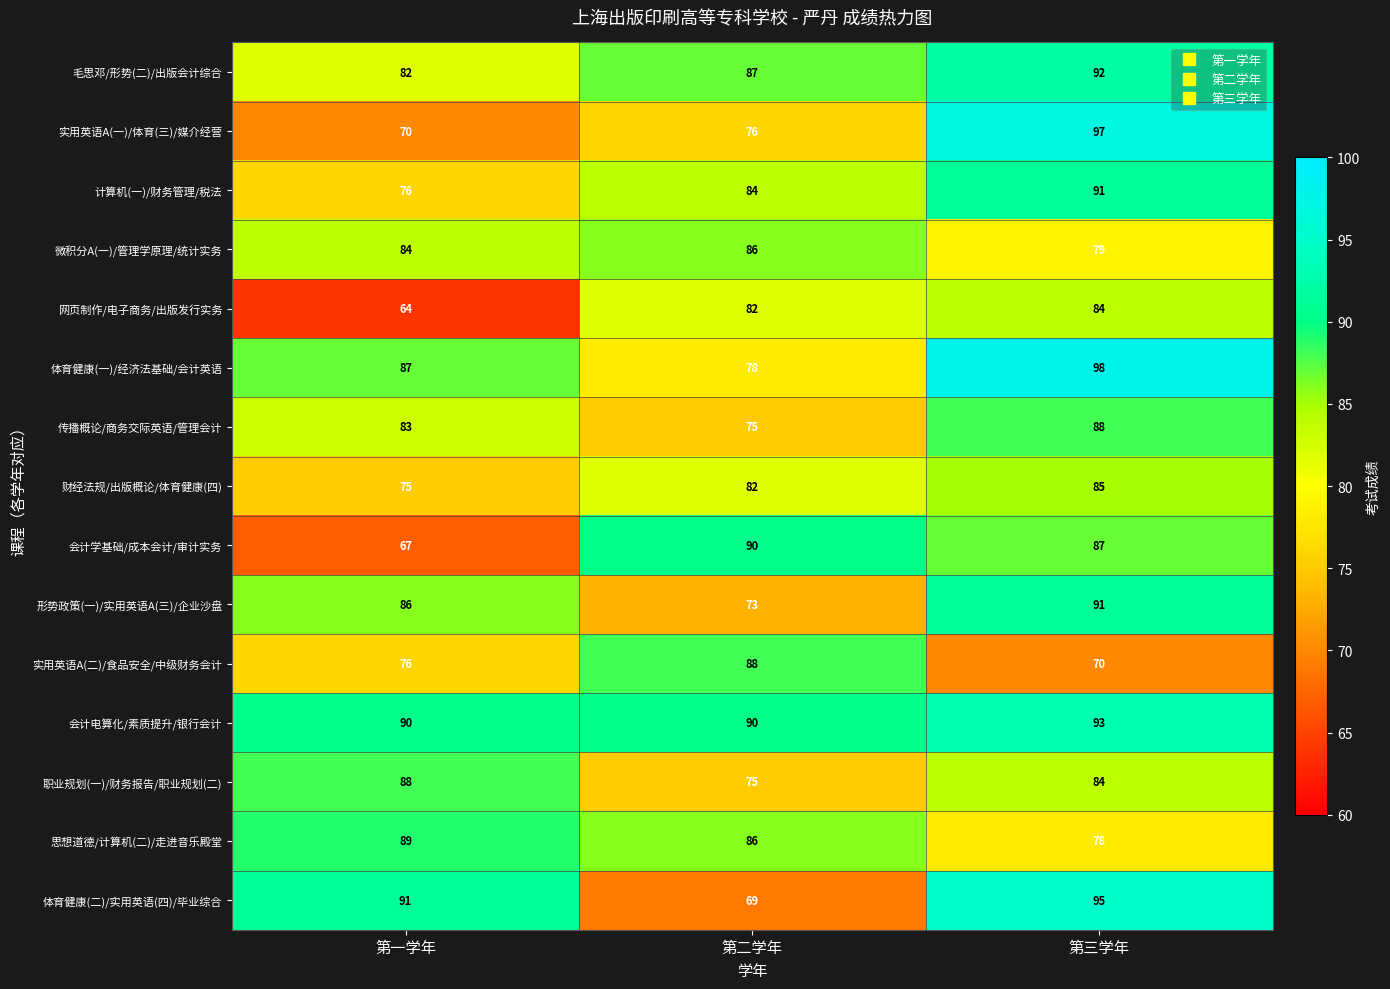

Is it true that 实用英语A(二)/食品安全/中级财务会计 equals 93 at 第三学年?

False